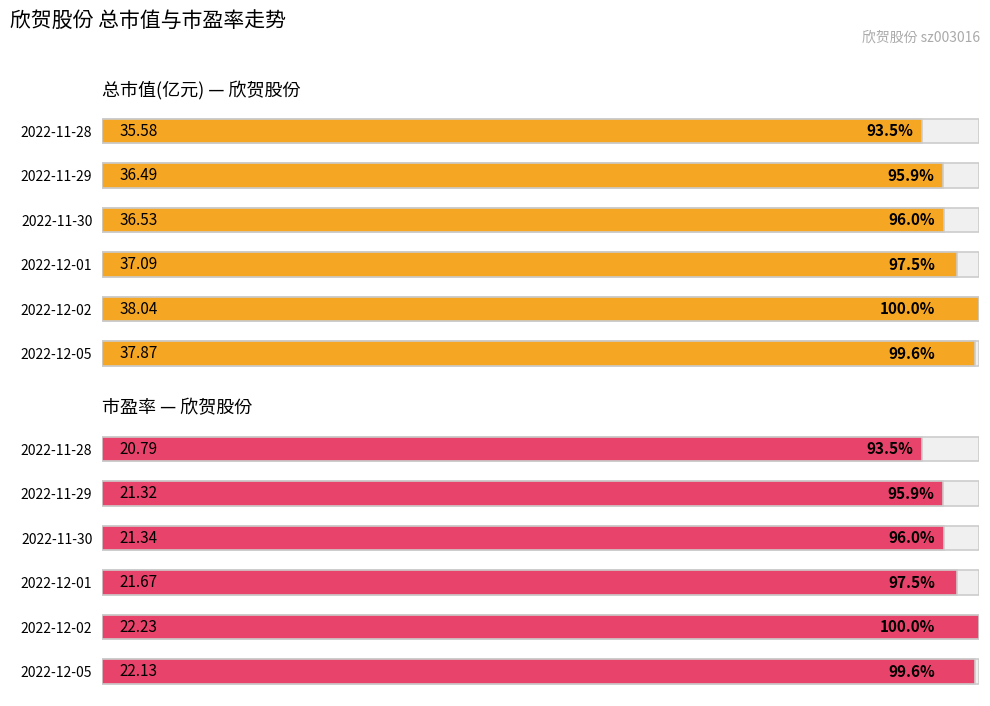

At how many categories does at least one series exceed 99?

2